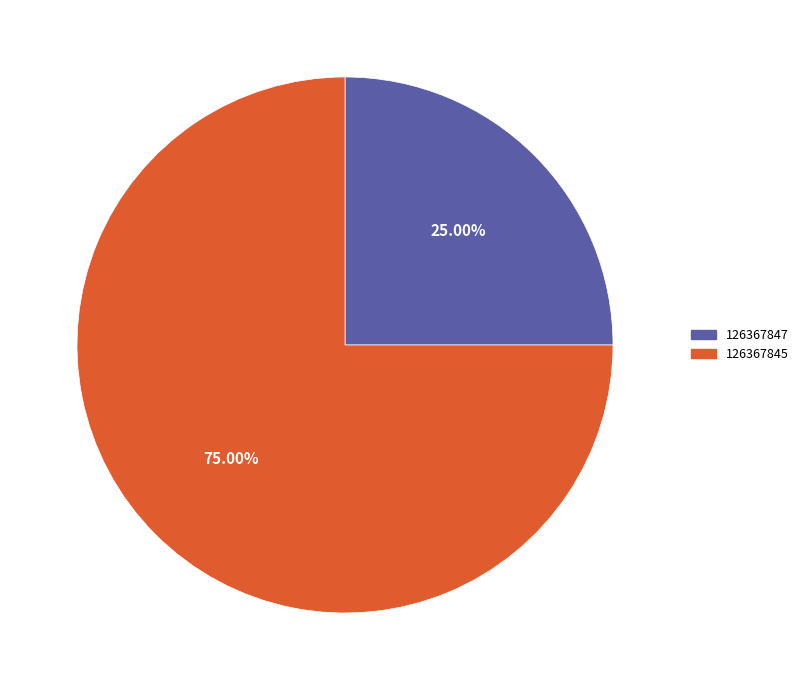

What is the largest slice in the pie chart?

126367845